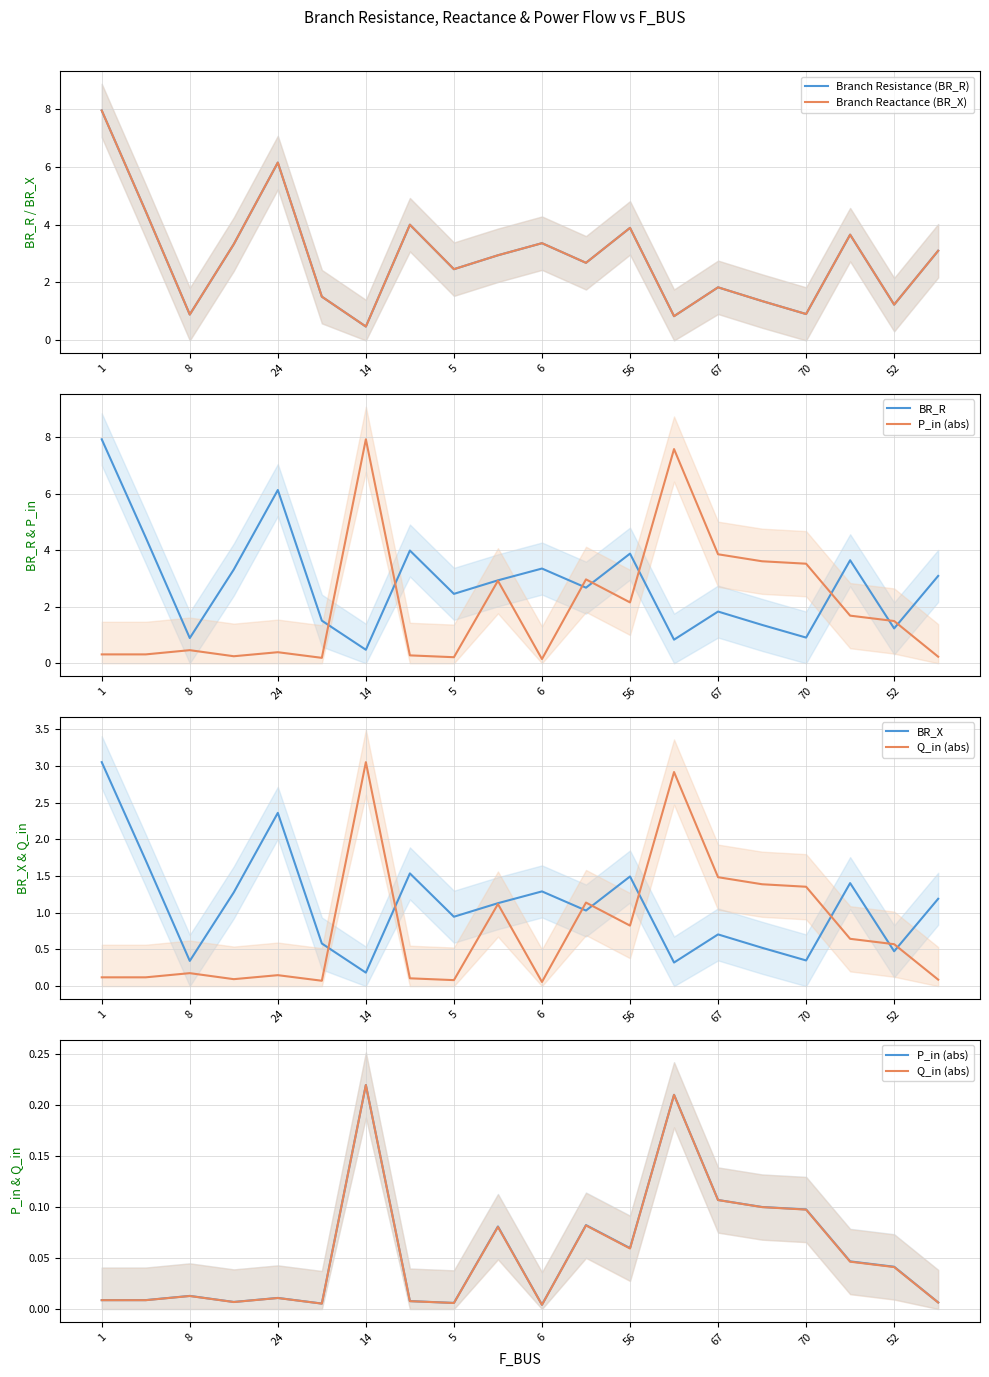

What are all the series names shown in the legend?

Branch Resistance (BR_R), Branch Reactance (BR_X), BR_R, P_in (abs), BR_X, Q_in (abs)